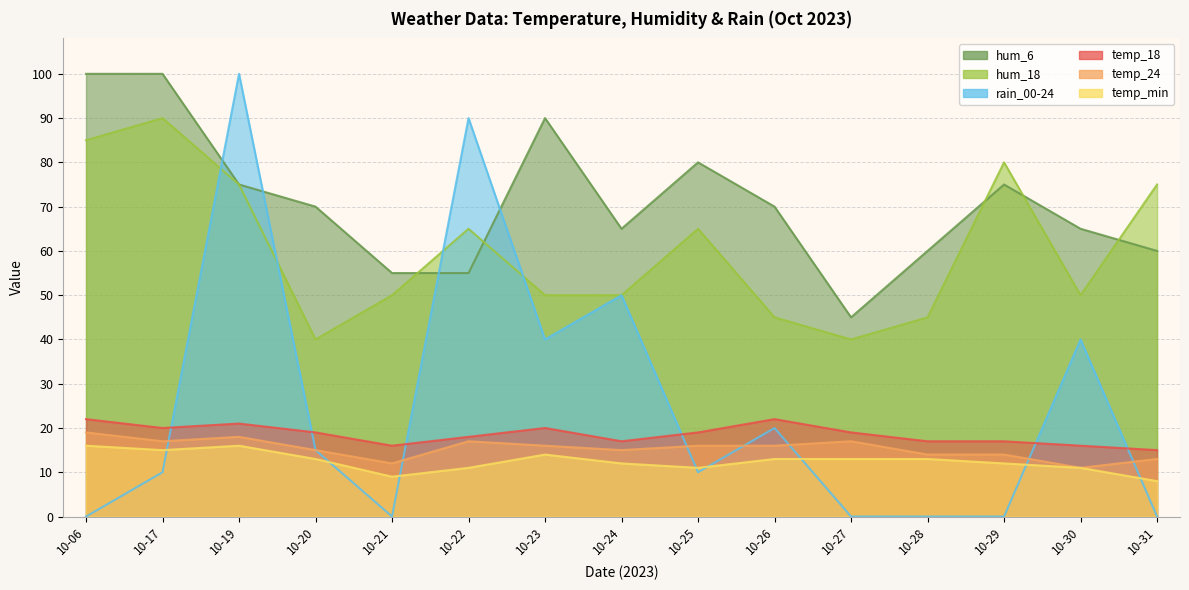

True or false: hum_18 has more than 2 interior local peaks.

True